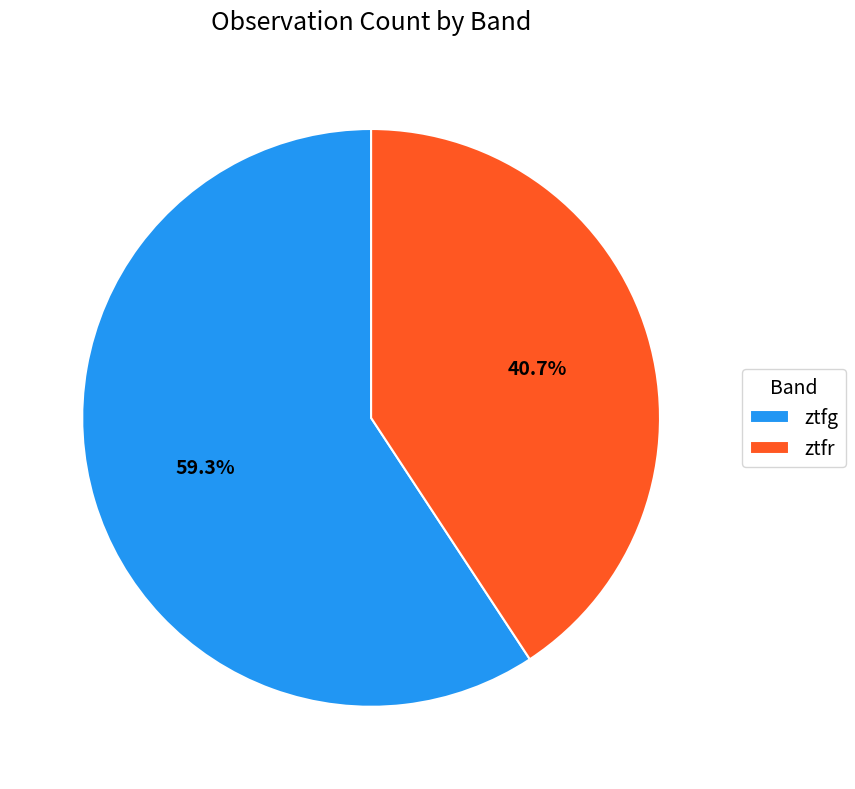

How many segments does this pie chart have?

2